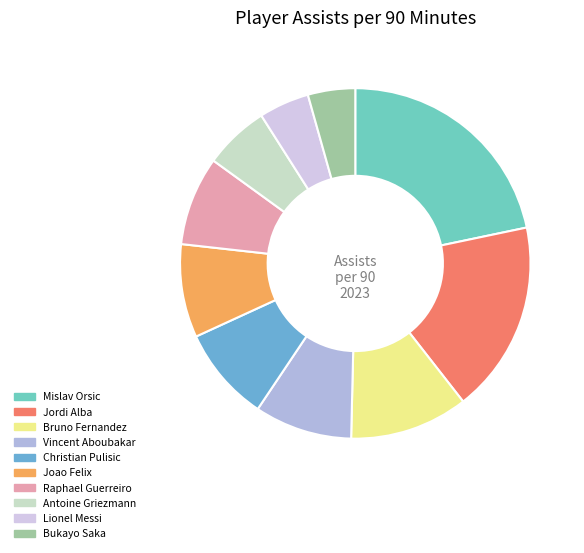

Combined, do Lionel Messi and Bukayo Saka account for over 50%?

No